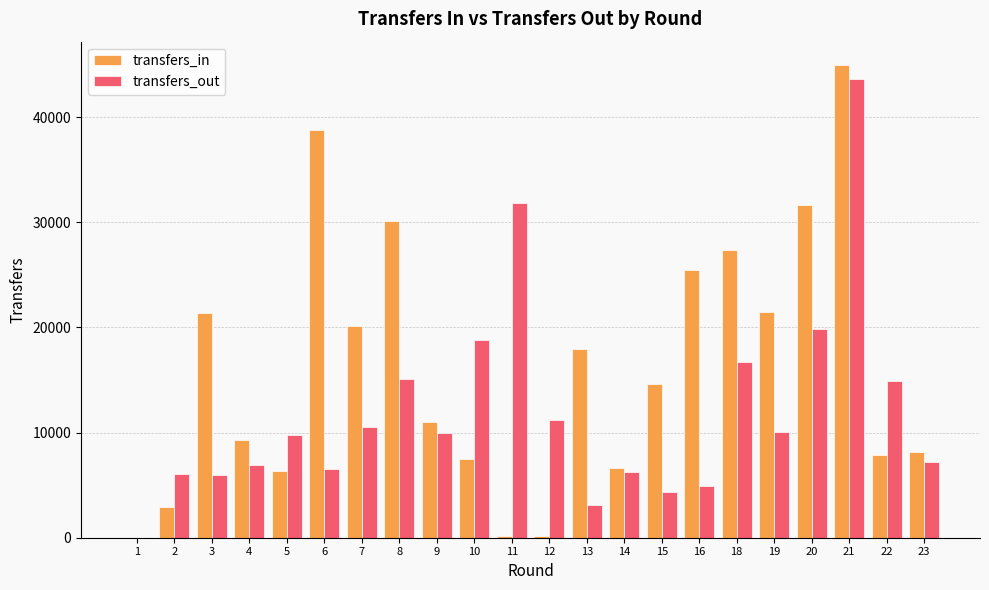

At which label does transfers_in reach its peak?

21